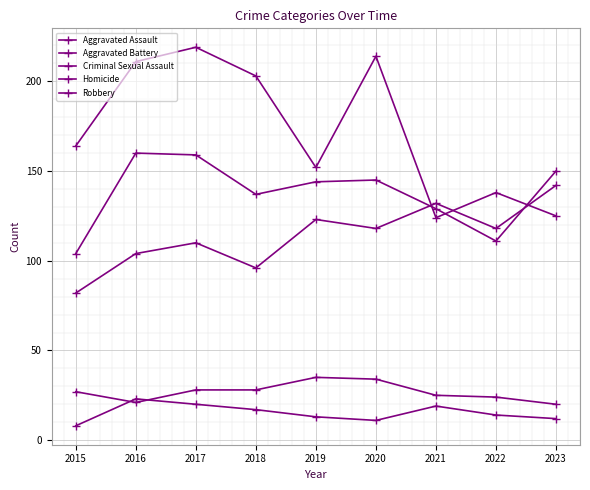

What is the sum of all Homicide values?

137